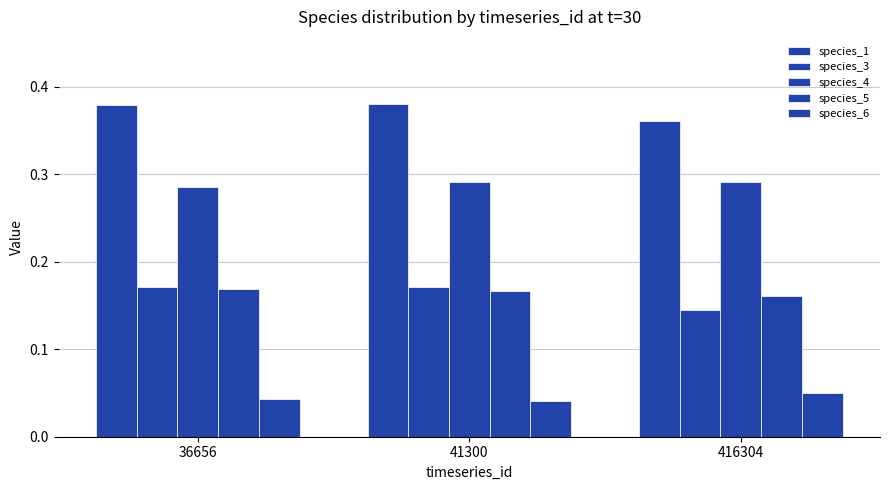

Does the chart contain stacked bars?

No